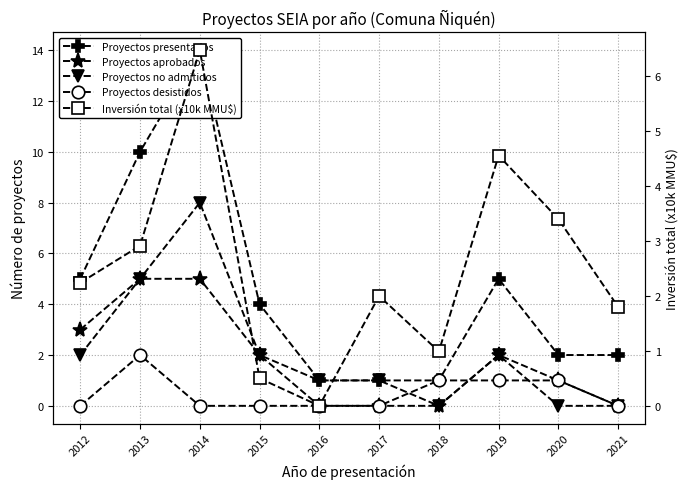

How many data points in Proyectos aprobados are above 2?

3